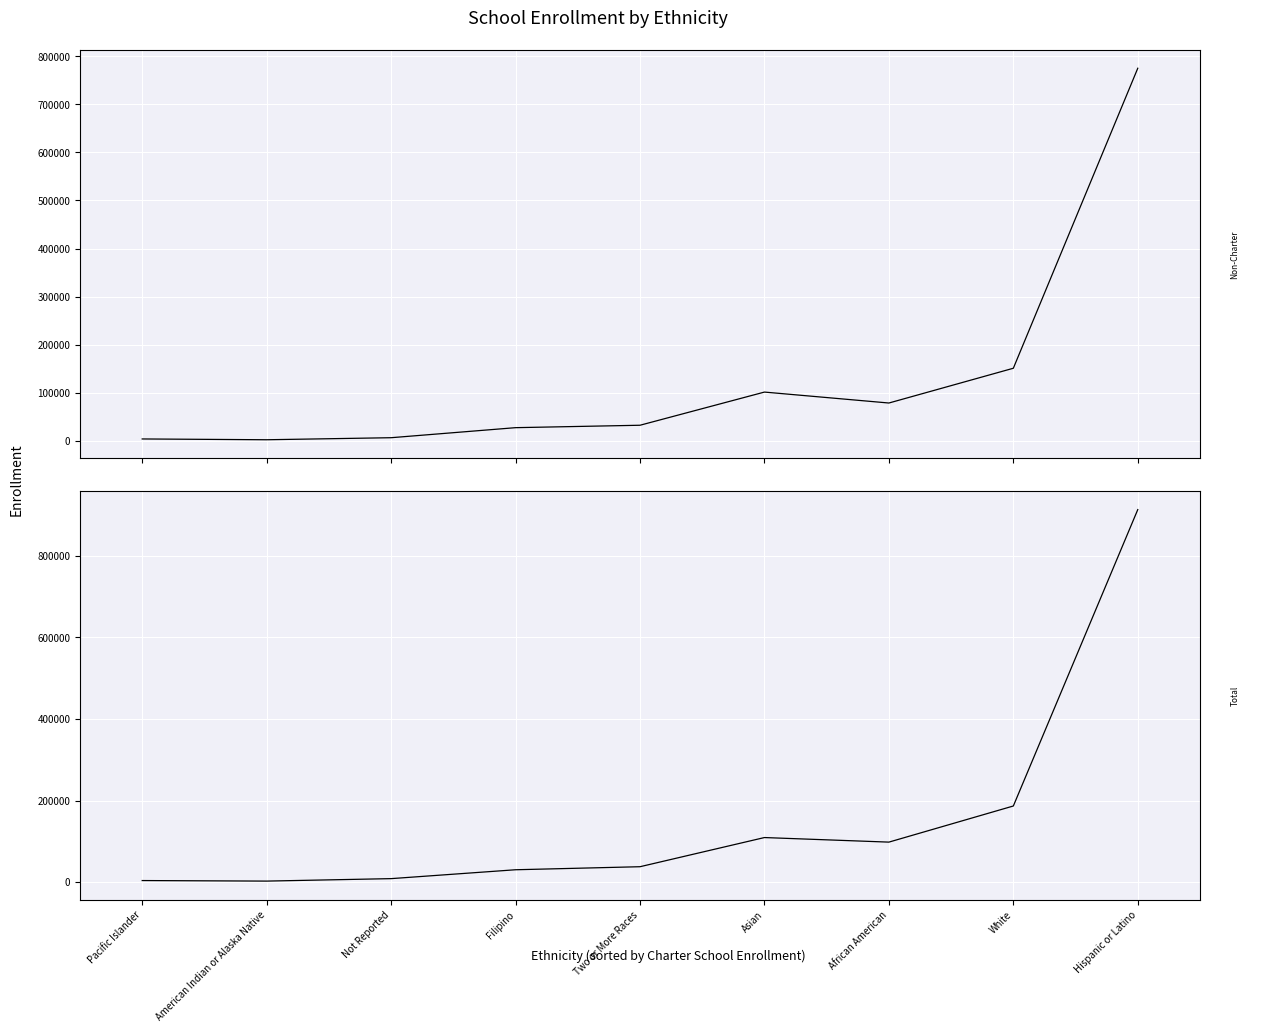

True or false: Non-Charter School Enrollment has more than 0 interior local peaks.

True